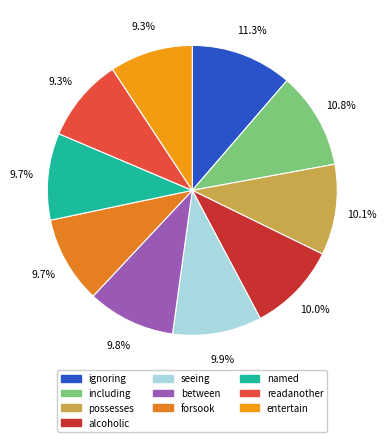

Does forsook represent more than half of the total?

No